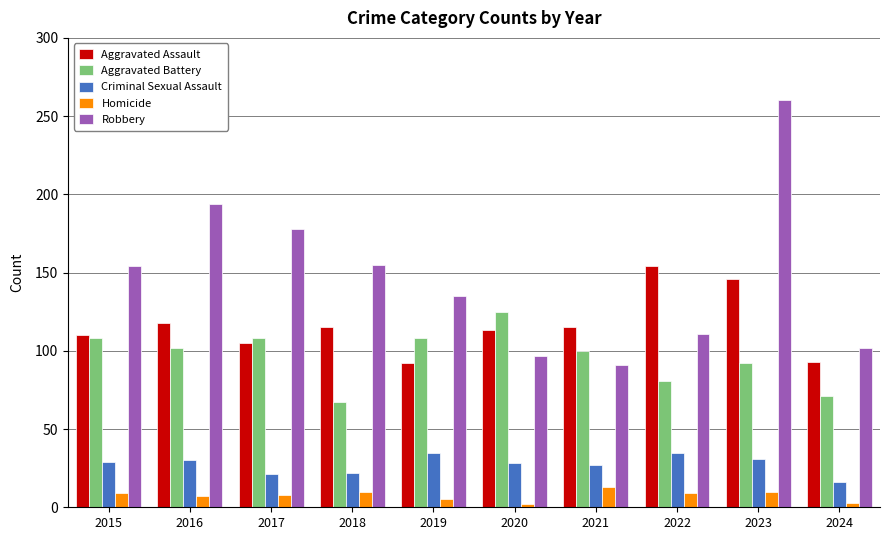

Count the number of data series in this chart.

5